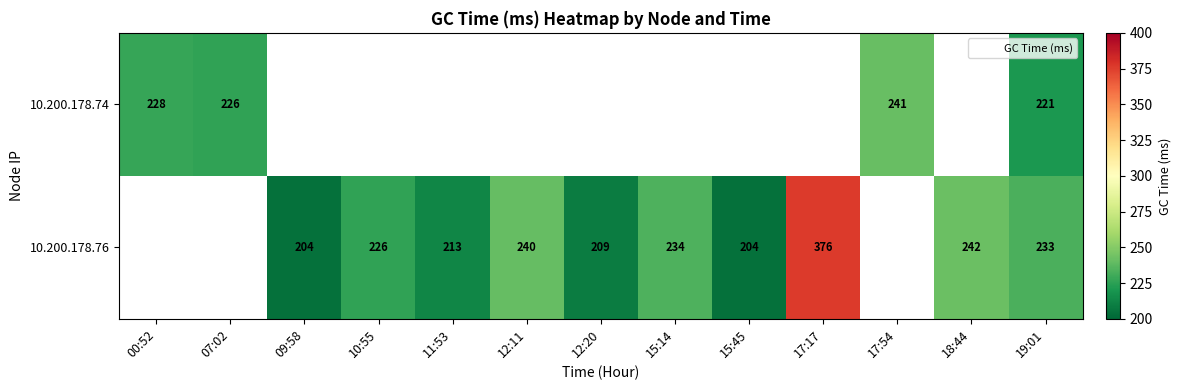

Which label corresponds to the largest value in the chart?

17:17